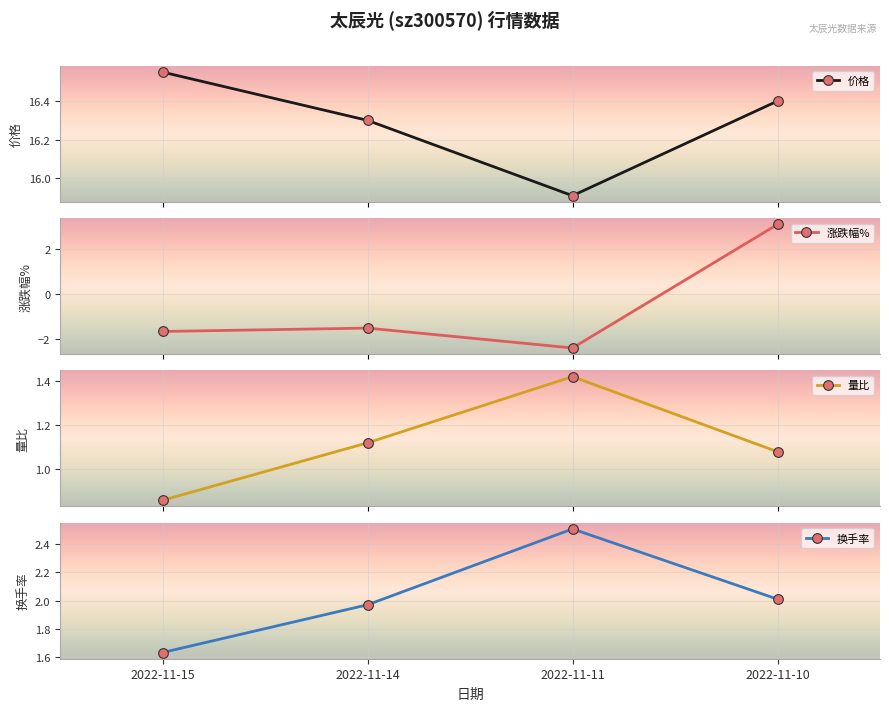

Between 2022-11-14 and 2022-11-11, which series saw the biggest shift?

涨跌幅%